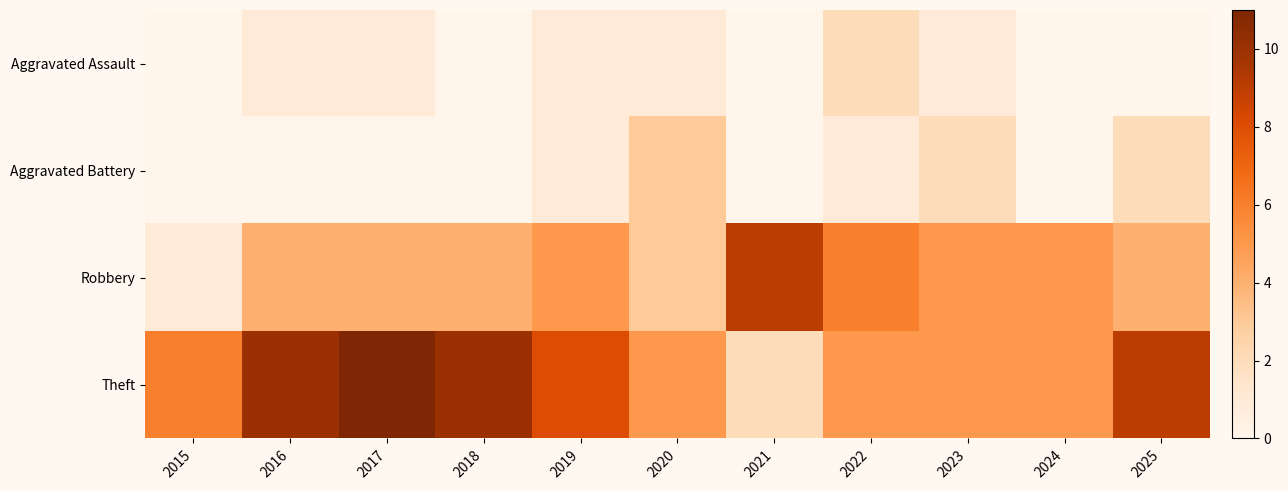

At which category is the sum across all series the highest?

2017